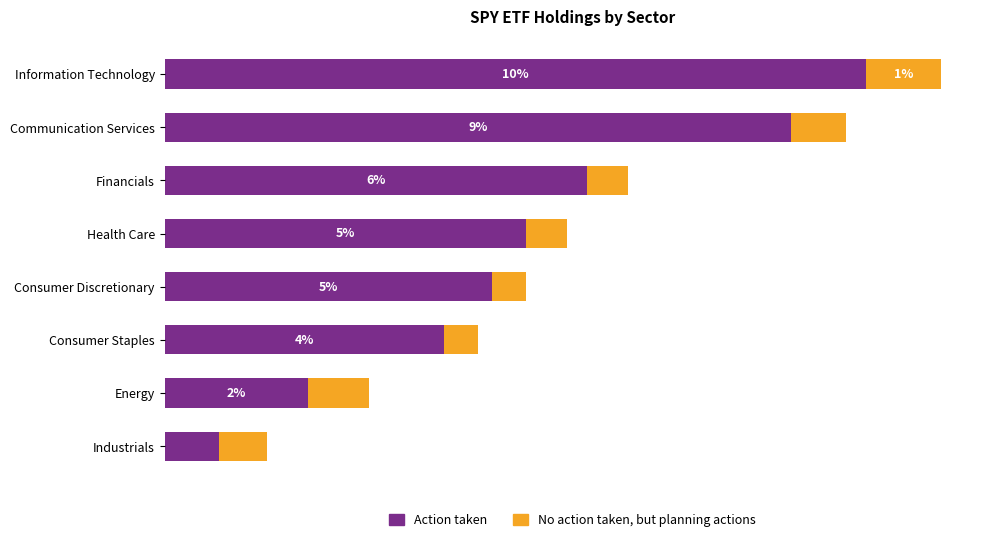

What are all the series names shown in the legend?

Action taken, No action taken, but planning actions